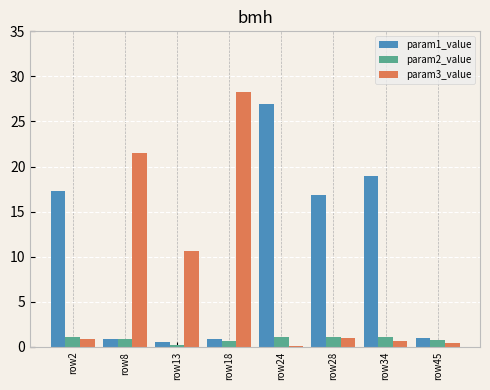

What is the sum of all param2_value values?

6.8